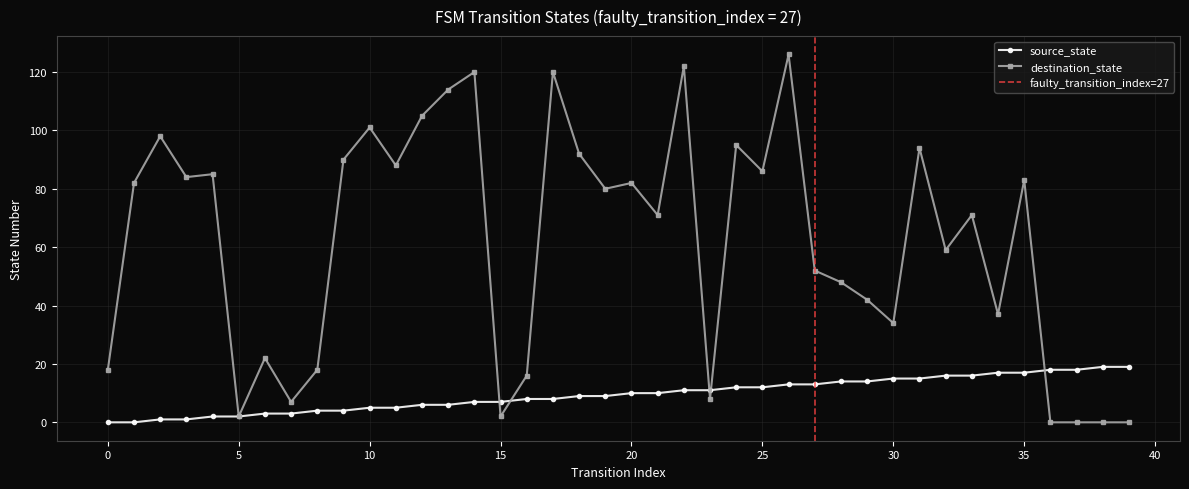

The value of destination_state at 19 is 135. True or false?

False